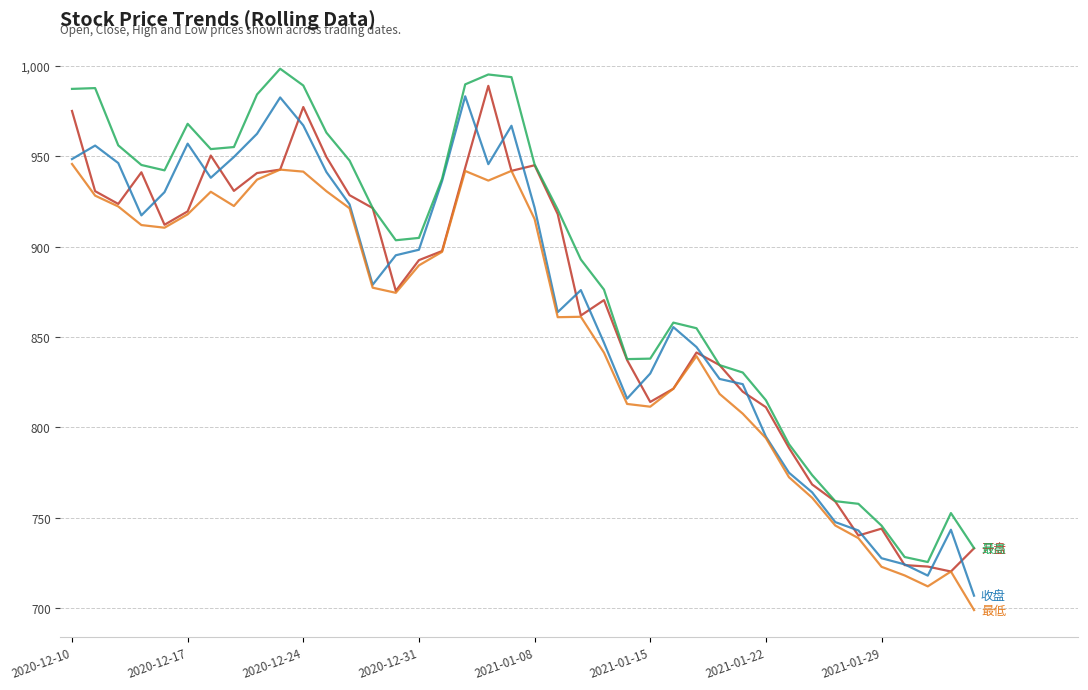

What is the maximum value shown in the chart?

998.4